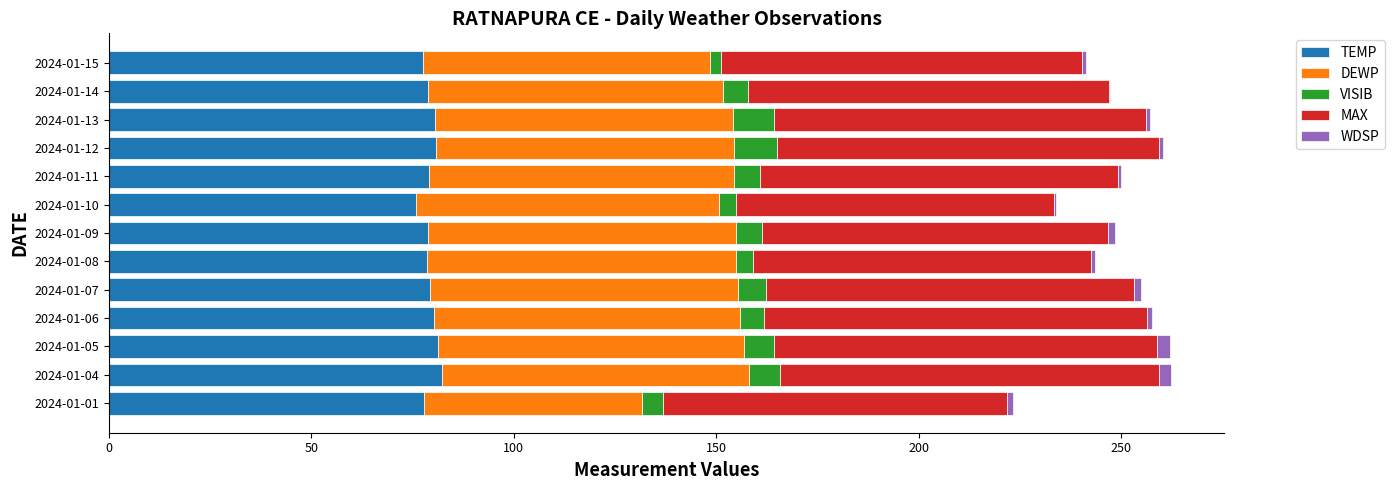

What is the maximum value for TEMP?

82.2